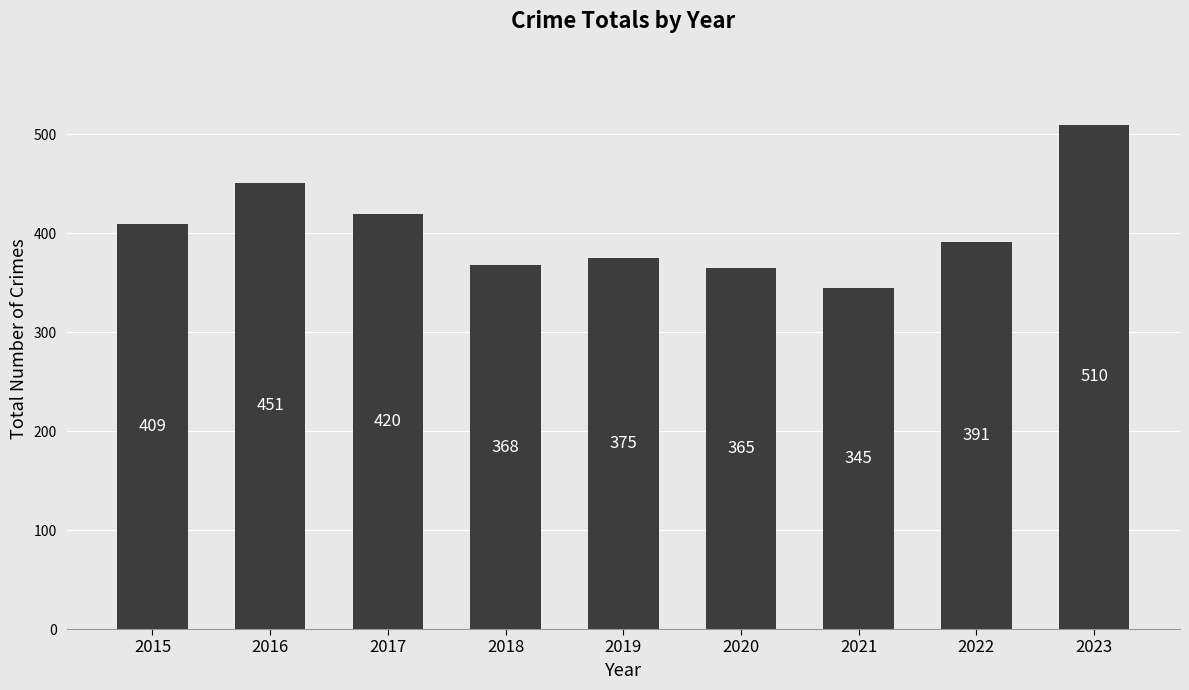

The chart shows a value of 174 at 2019. True or false?

False